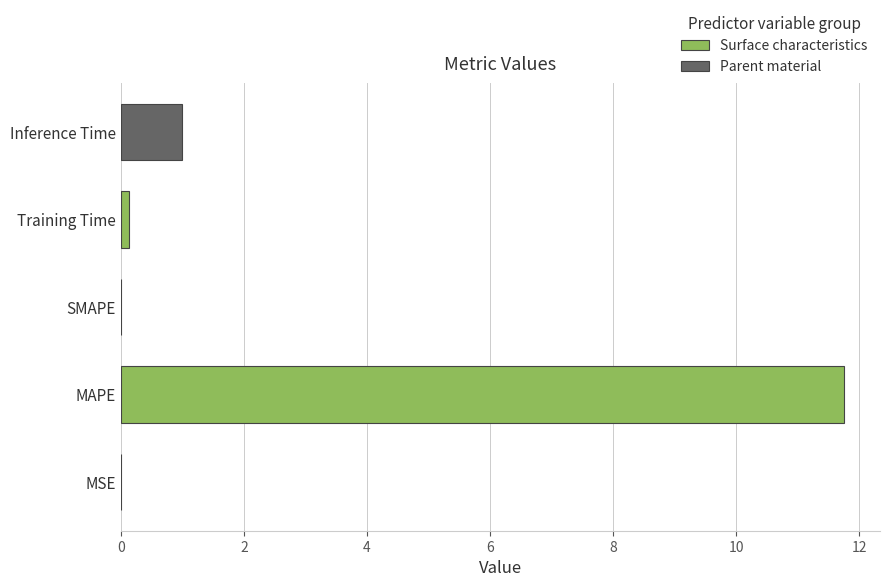

Which has a higher value, MAPE or MSE?

MAPE